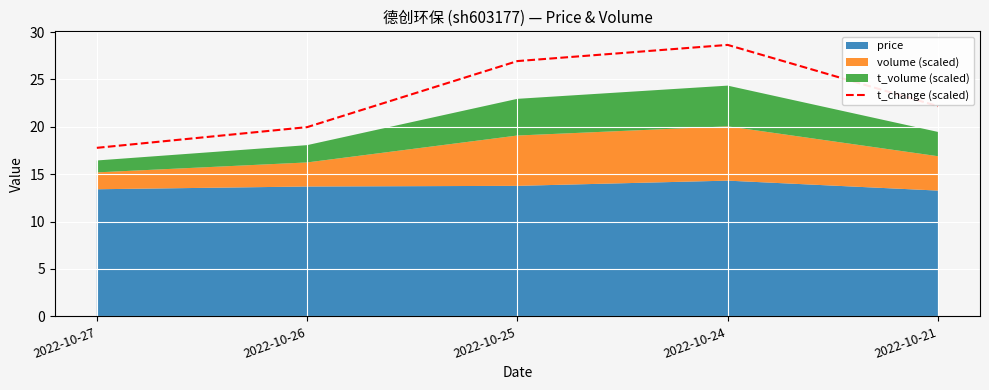

Reading right to left, transcribe all the data shown in this chart.

2022-10-21=22.2	2022-10-24=28.6	2022-10-25=26.9	2022-10-26=20.0	2022-10-27=17.8